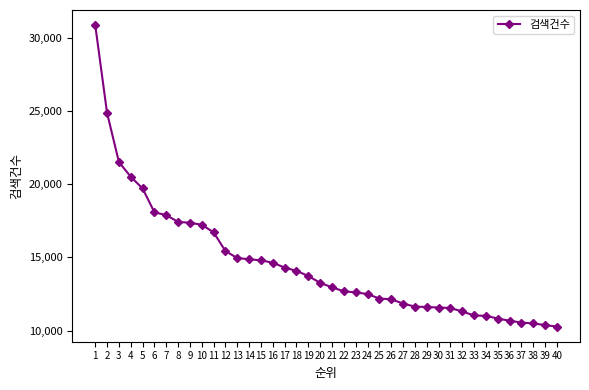

At which label is the value closest to 20572?

4